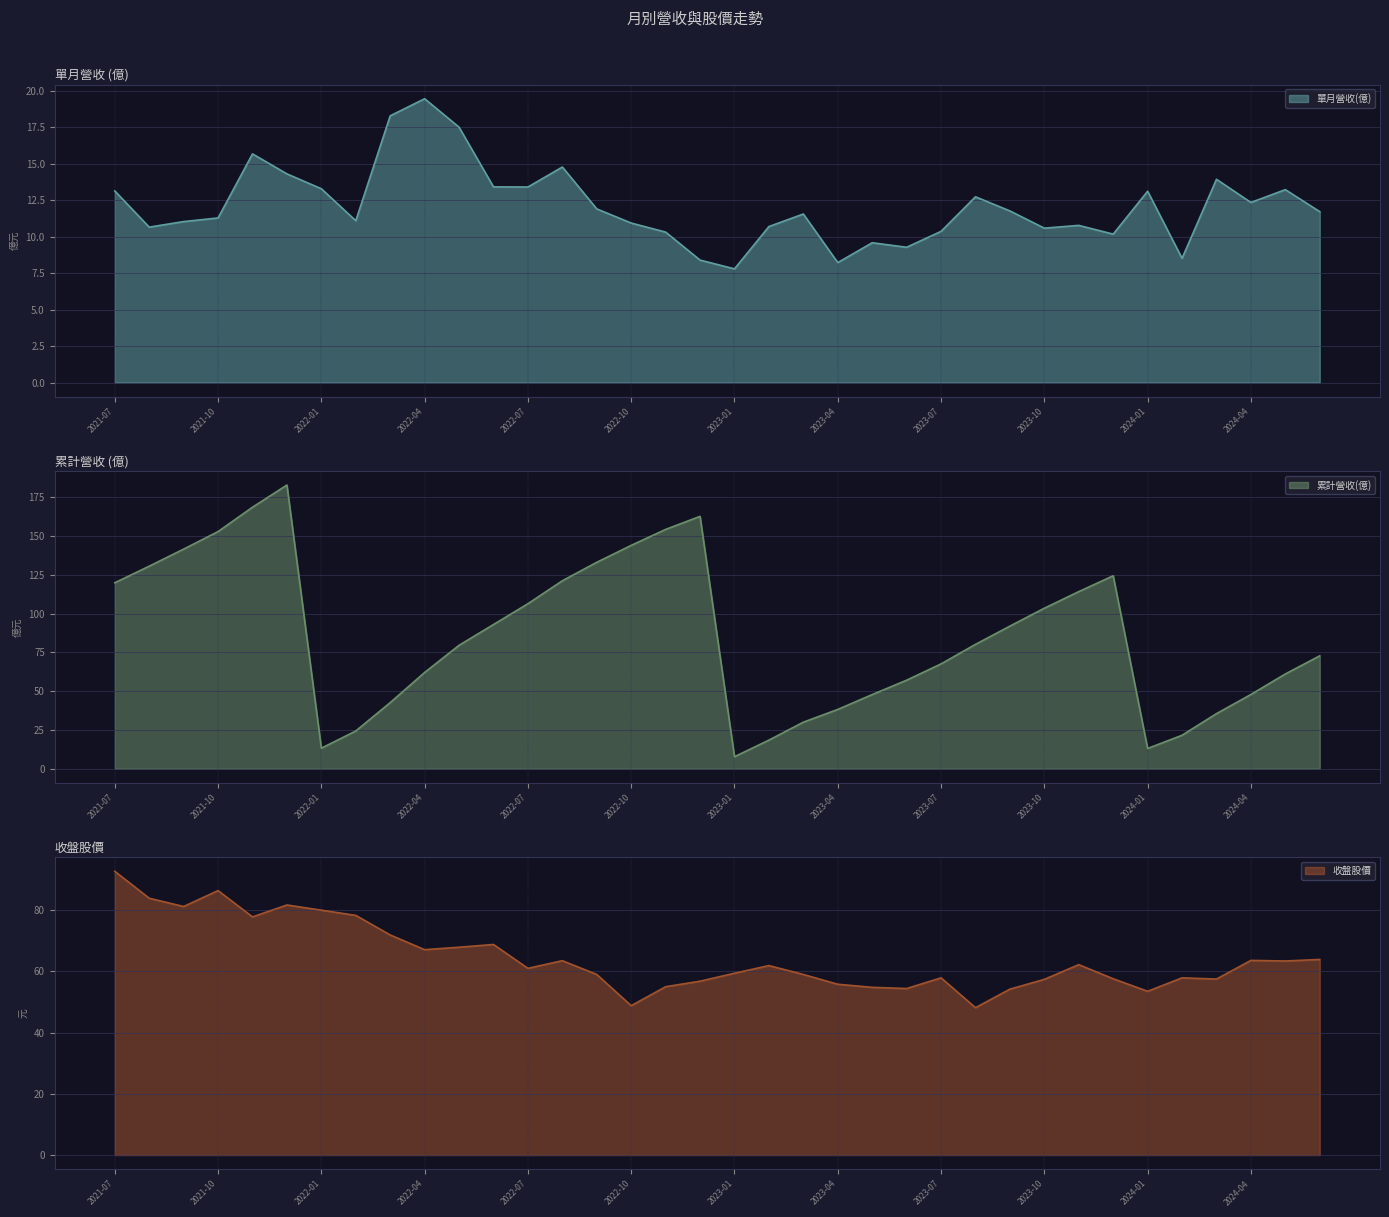

What is the label of the 8th point from the left?

2022-02